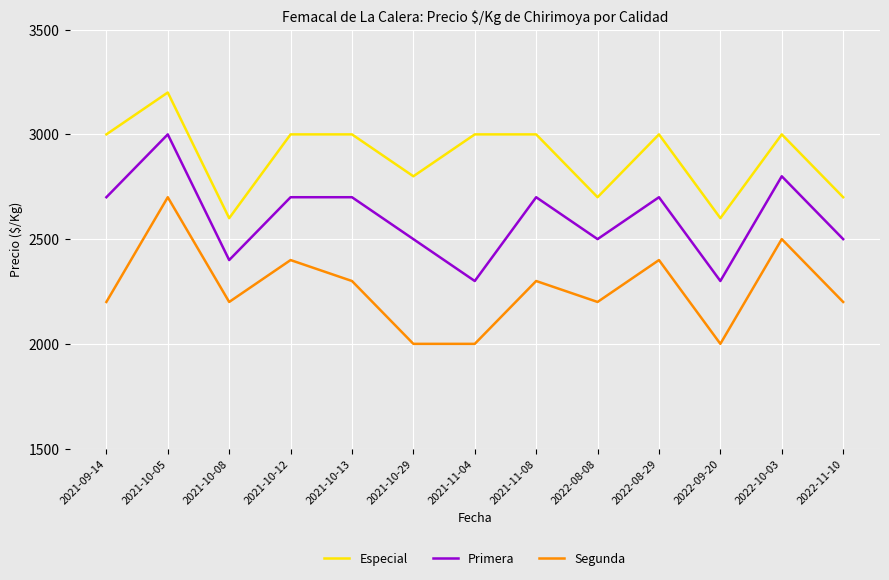

What are all the series names shown in the legend?

Especial, Primera, Segunda